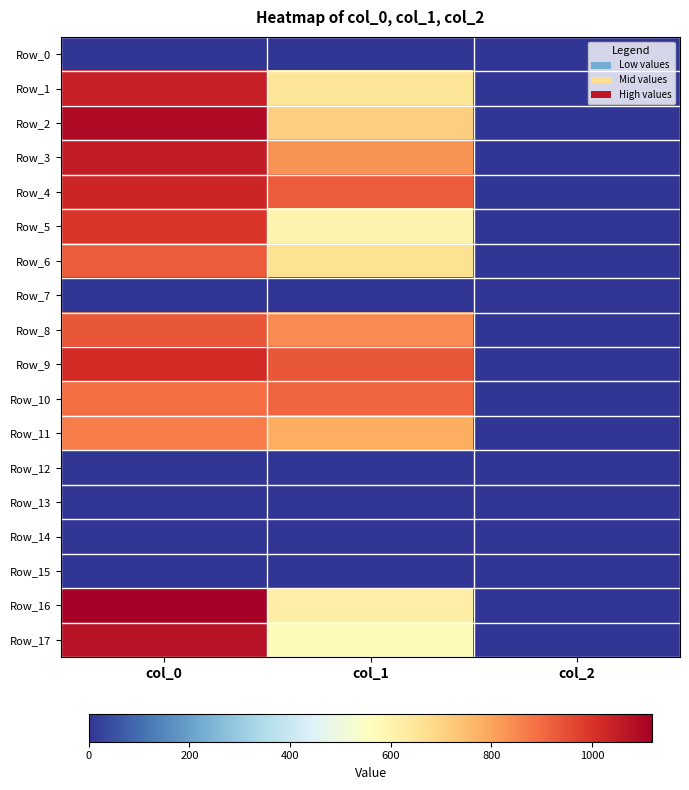

Reading left to right, extract all data points from this chart.

Row_0: col_0=0.0	col_1=0.0	col_2=0.0
Row_1: col_0=1043.3	col_1=651.4	col_2=2.0
Row_2: col_0=1090.0	col_1=708.8	col_2=2.0
Row_3: col_0=1050.0	col_1=830.2	col_2=2.0
Row_4: col_0=1030.0	col_1=924.8	col_2=2.0
Row_5: col_0=996.7	col_1=600.8	col_2=2.0
Row_6: col_0=923.3	col_1=661.5	col_2=2.0
Row_7: col_0=0.0	col_1=0.0	col_2=0.0
Row_8: col_0=933.3	col_1=840.4	col_2=2.0
Row_9: col_0=1016.7	col_1=934.9	col_2=2.0
Row_10: col_0=896.7	col_1=907.9	col_2=2.0
Row_11: col_0=866.7	col_1=783.0	col_2=2.0
Row_12: col_0=0.0	col_1=0.0	col_2=0.0
Row_13: col_0=0.0	col_1=0.0	col_2=0.0
Row_14: col_0=0.0	col_1=0.0	col_2=0.0
Row_15: col_0=0.0	col_1=0.0	col_2=0.0
Row_16: col_0=1120.0	col_1=617.6	col_2=2.0
Row_17: col_0=1073.3	col_1=577.1	col_2=2.0